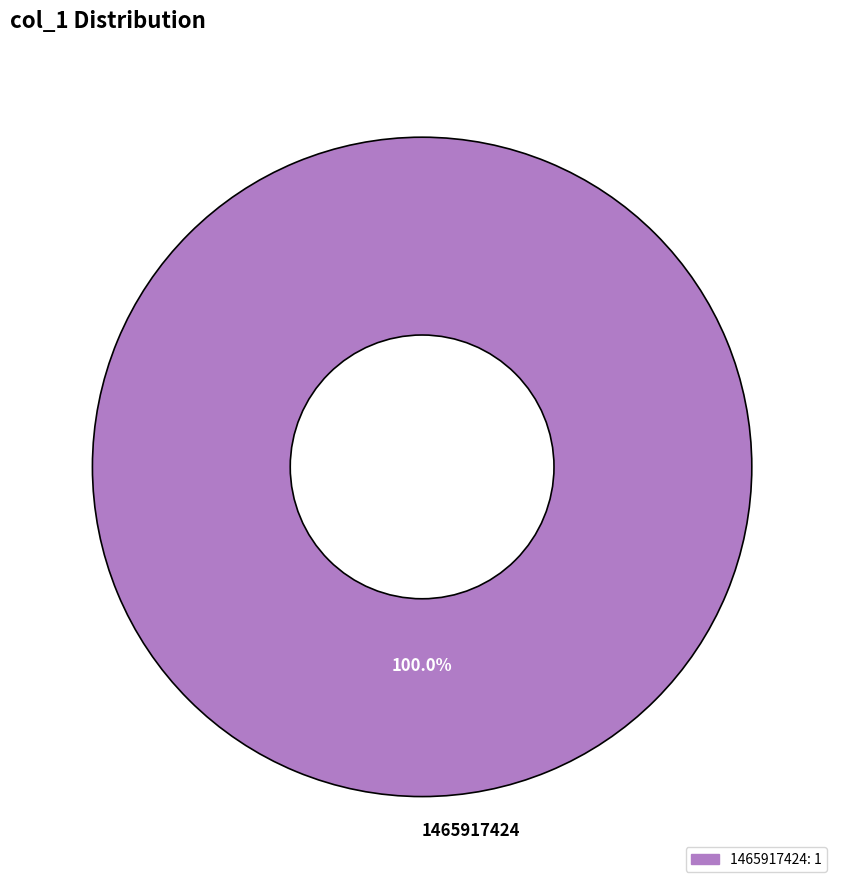

Rank the categories by value from lowest to highest.

1465917424